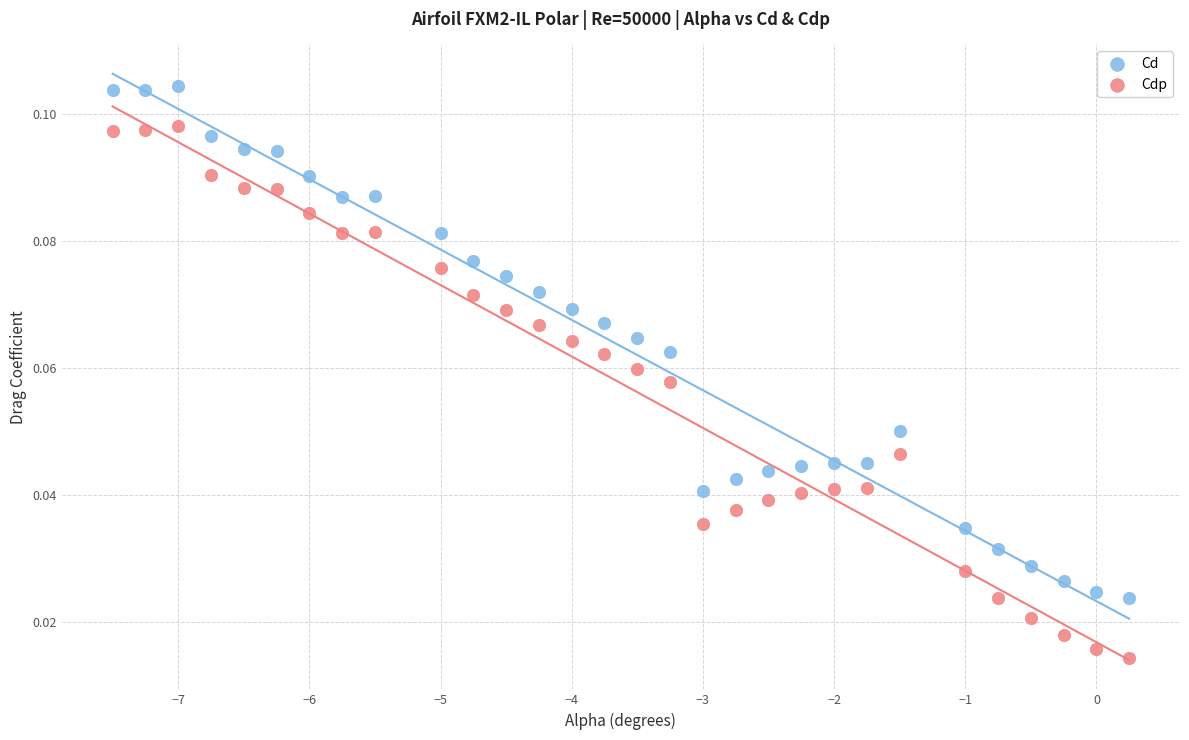

Across all data points, what is the range of X values (max minus min)?

7.8